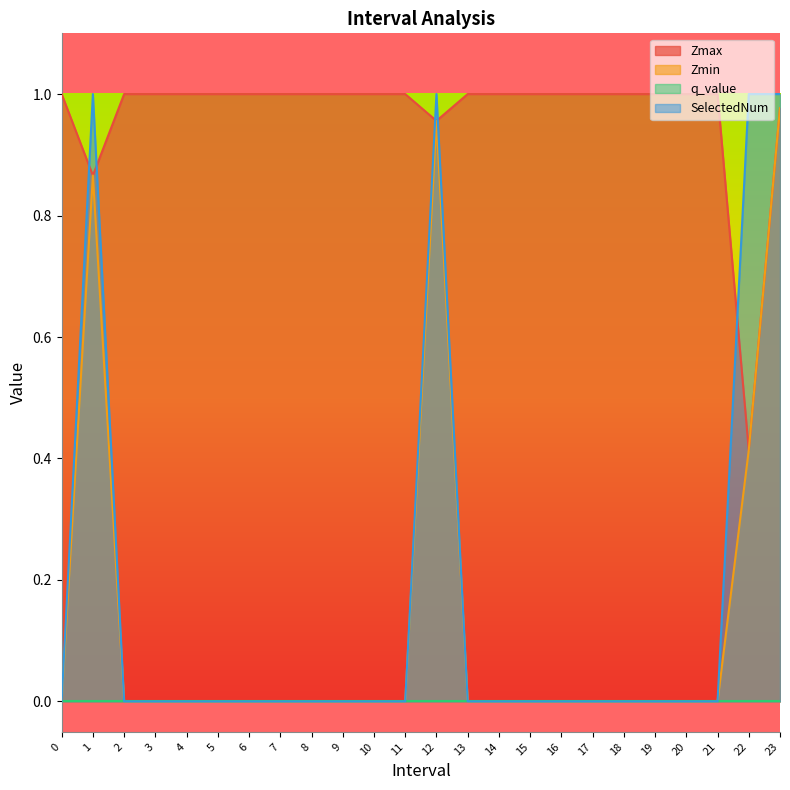

What is the sum of all SelectedNum values?

4.0